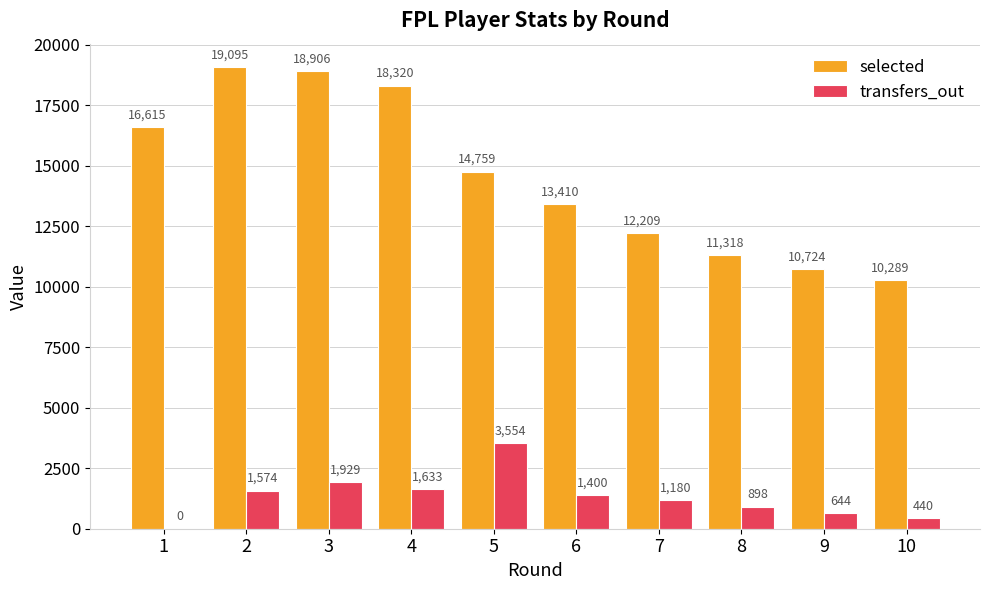

Which series changed the most between 1 and 7?

selected